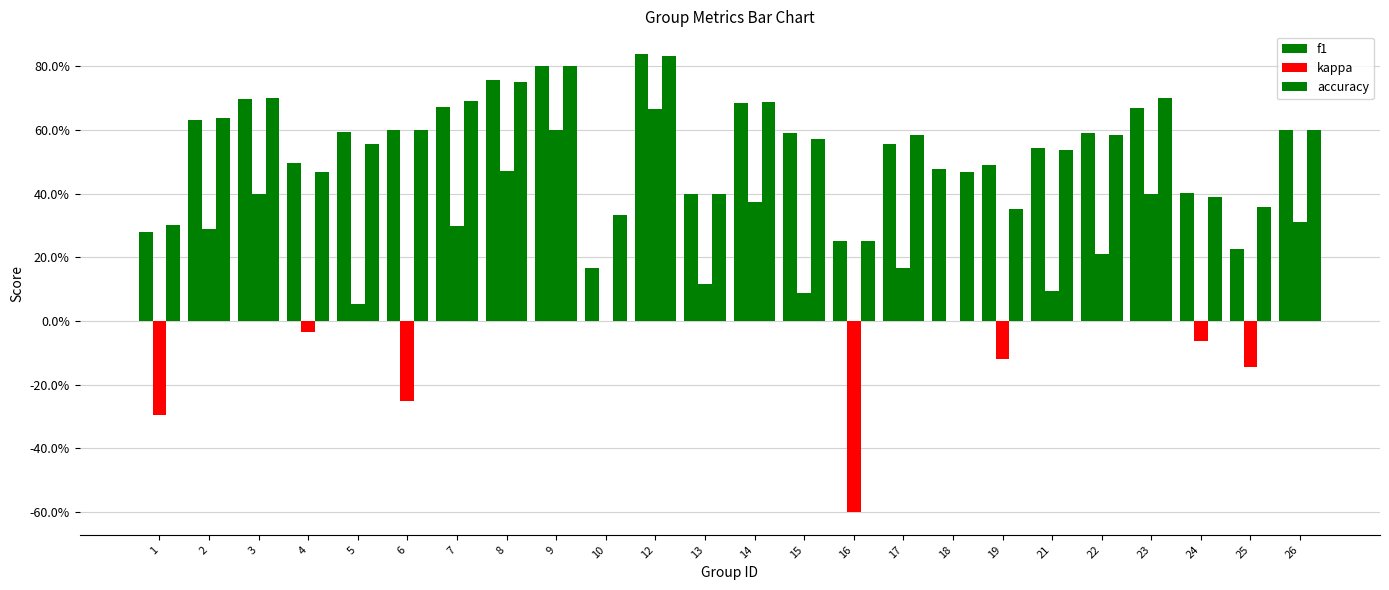

Are the bars grouped side by side (vs. stacked)?

Yes